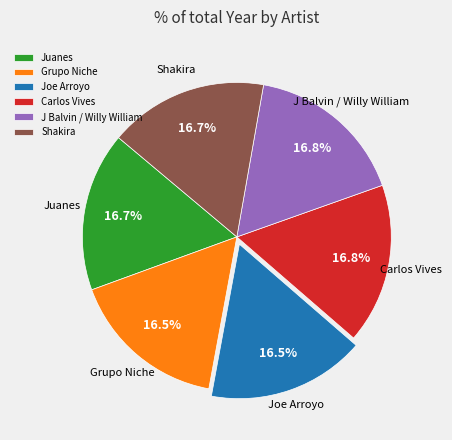

Is there a majority slice in this chart?

No